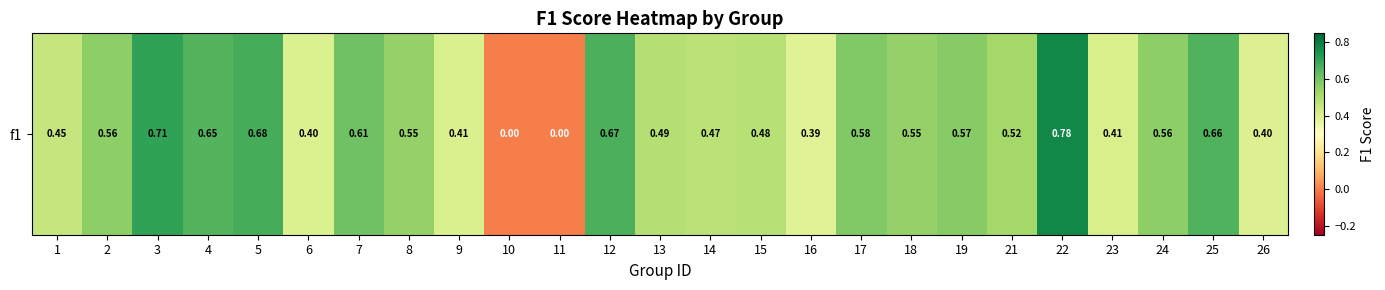

What is the sum of the values at 21 and 7?

1.1